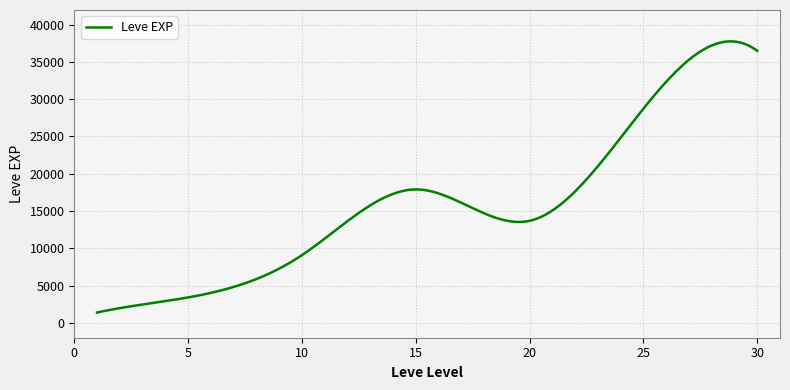

True or false: the data has more than 0 interior local peaks.

True